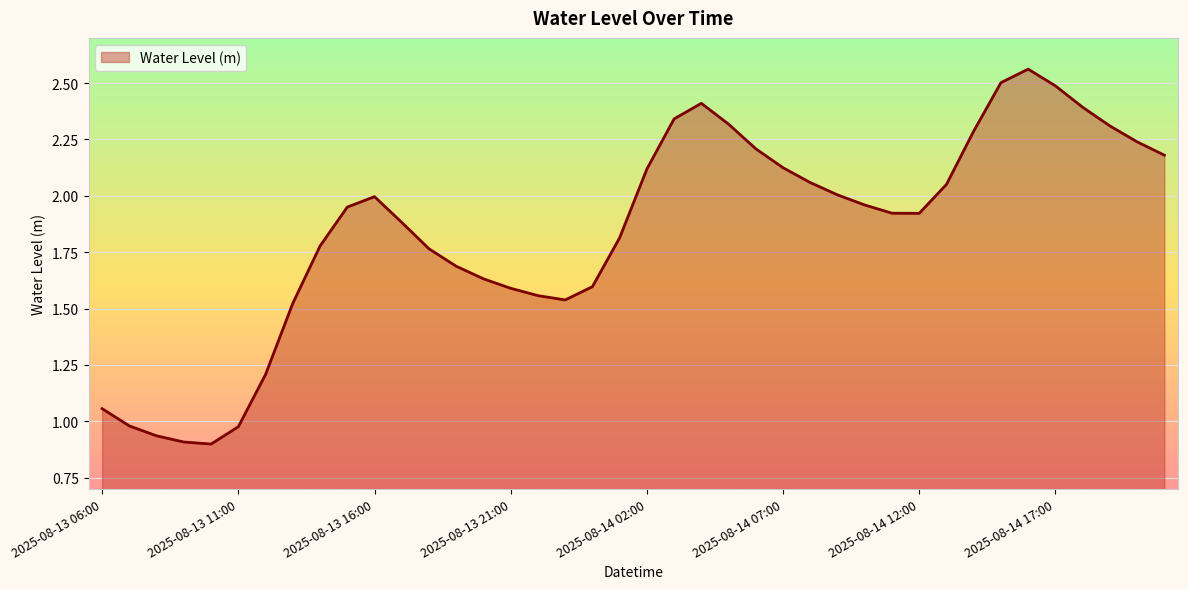

How many distinct data groups are displayed?

1